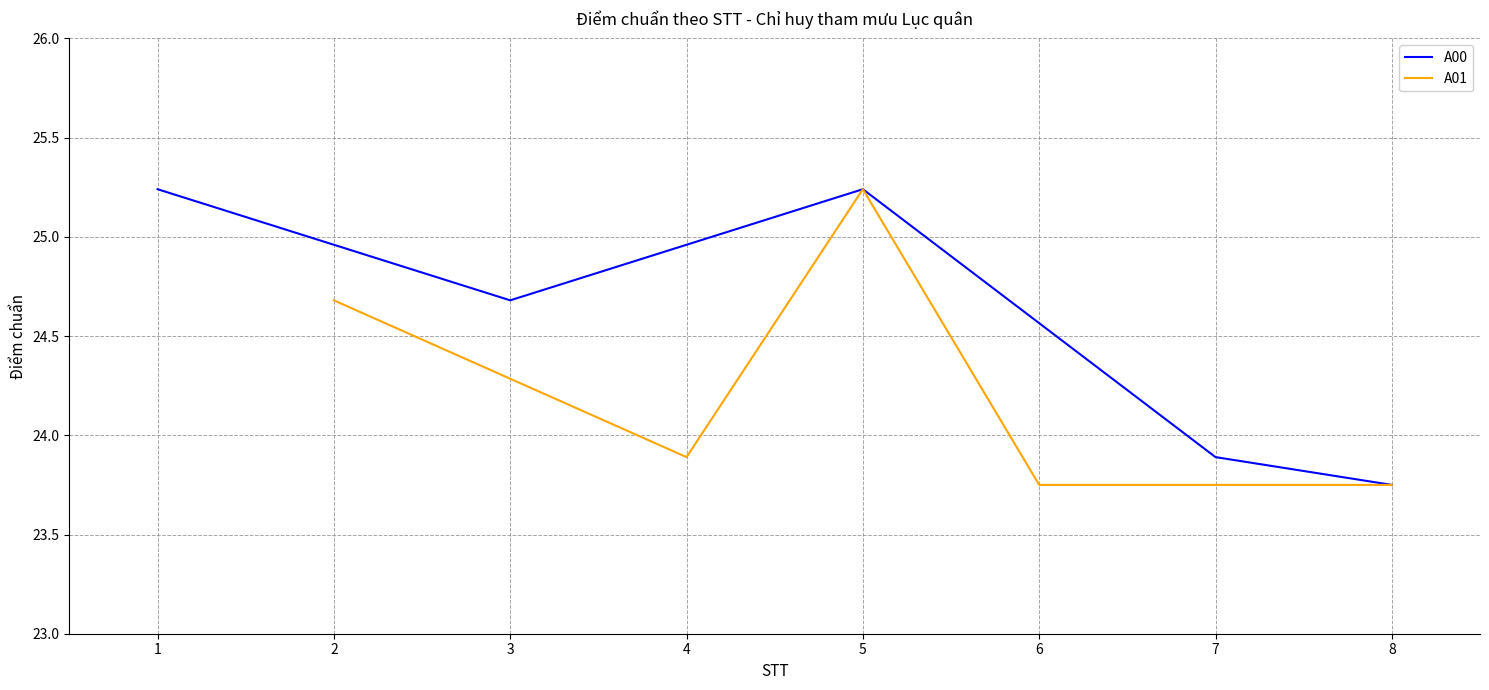

Which category has the lowest value in the A00 series?

8